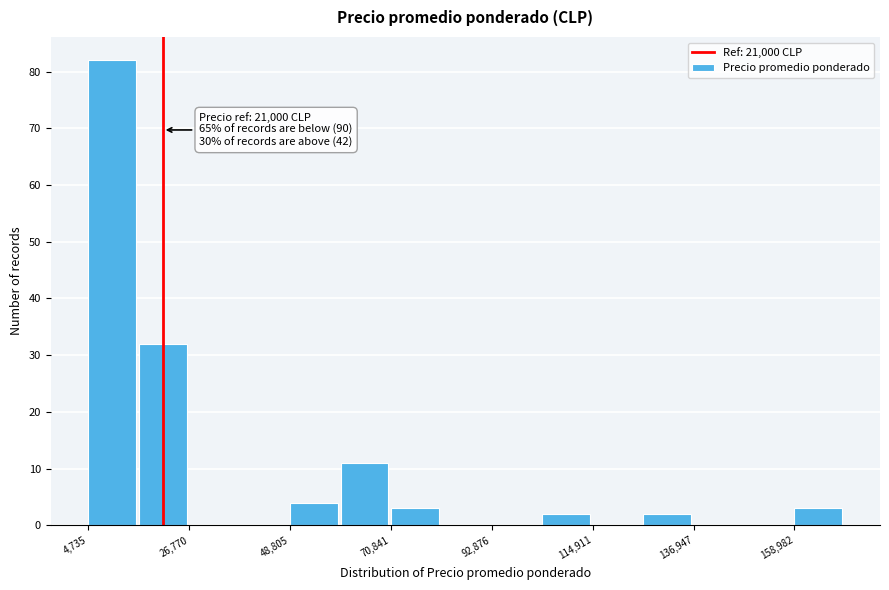

Around what value on the x-axis is the tallest bar? Give the approximate position of its centre, as read against the axis.

10000